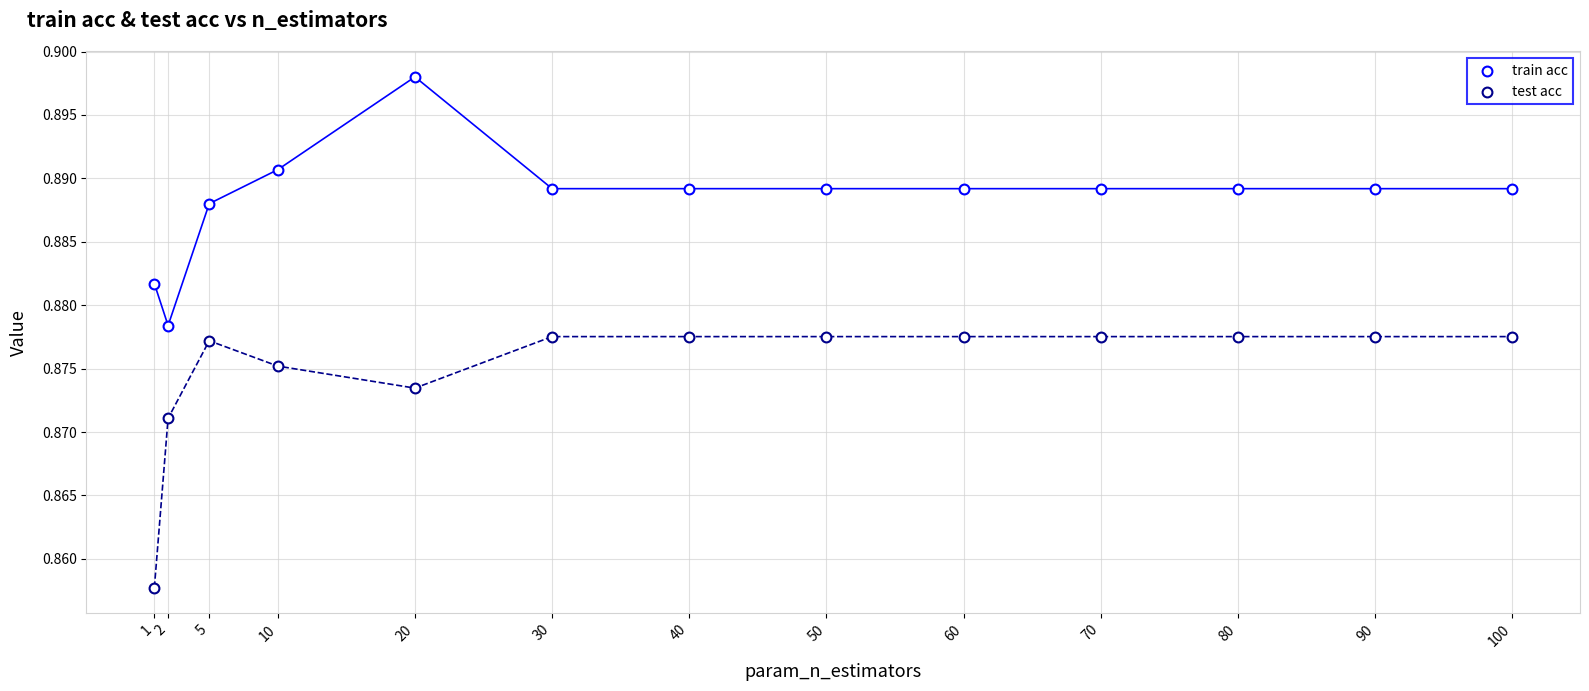

Count the number of points in this scatter plot.

26